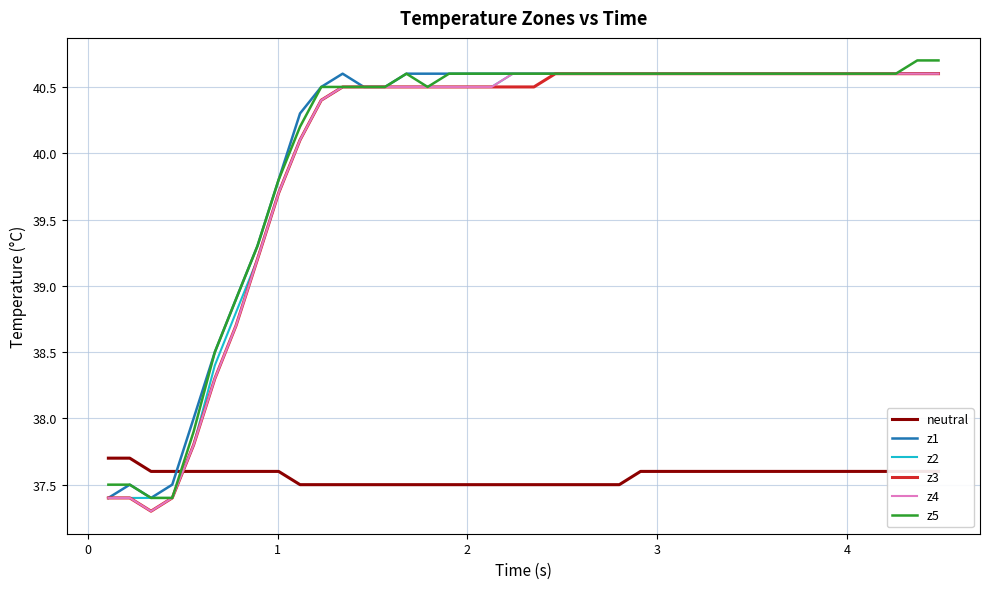

What is the minimum value for z4?

37.3